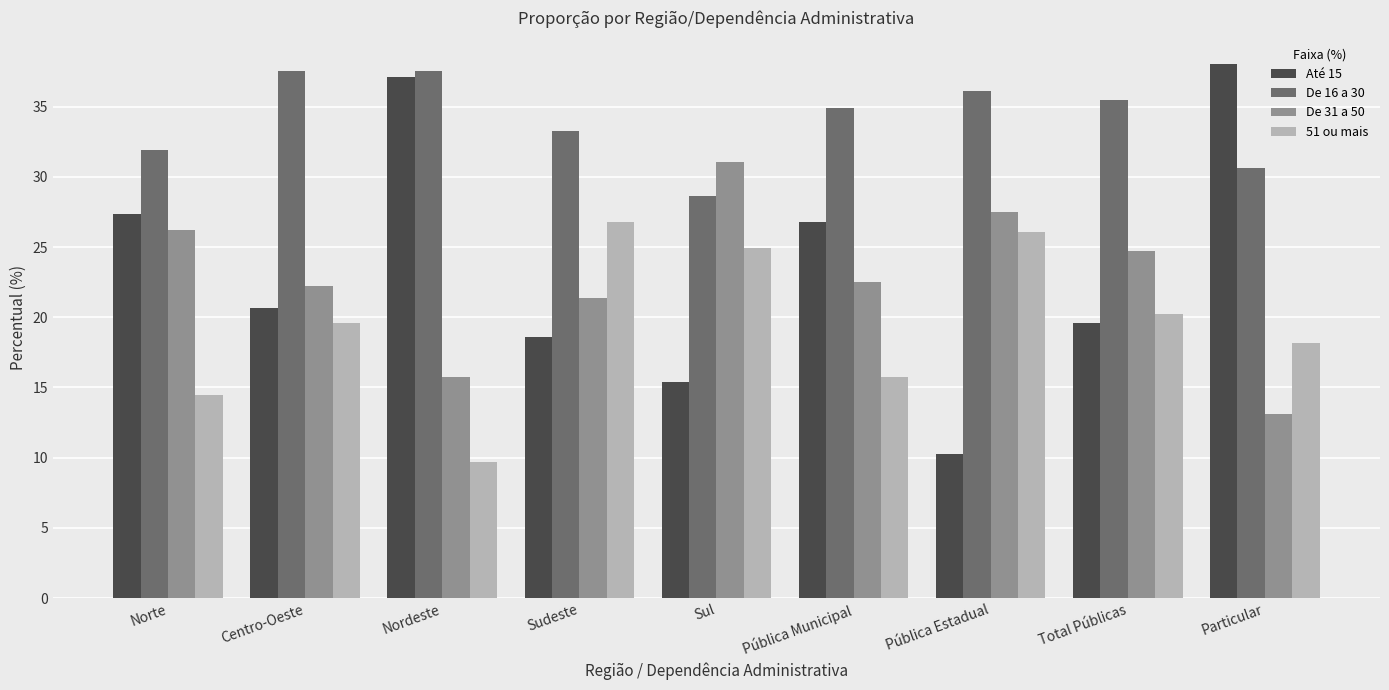

Where does the Até 15 series first go above 20?

Norte